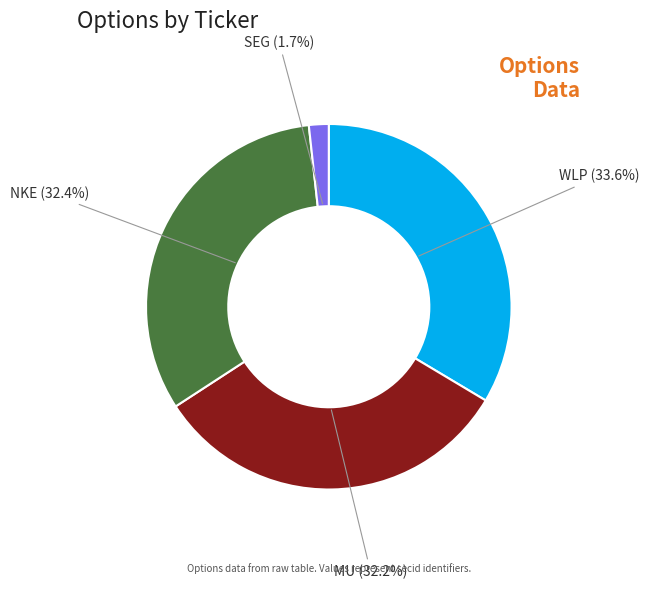

To the nearest percent, what is the average slice percentage?

25%